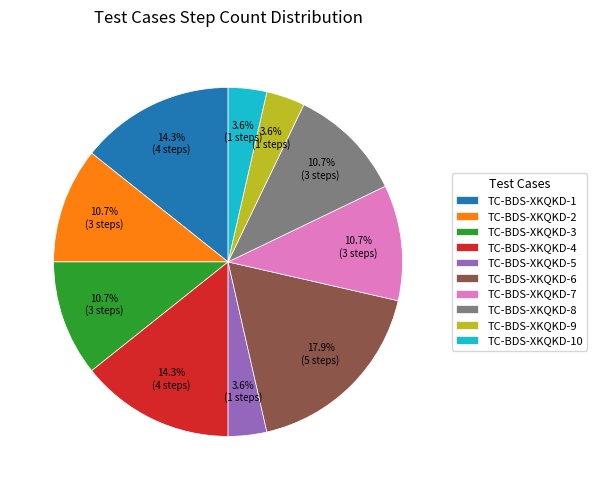

Which category has the biggest portion of the pie?

TC-BDS-XKQKD-6